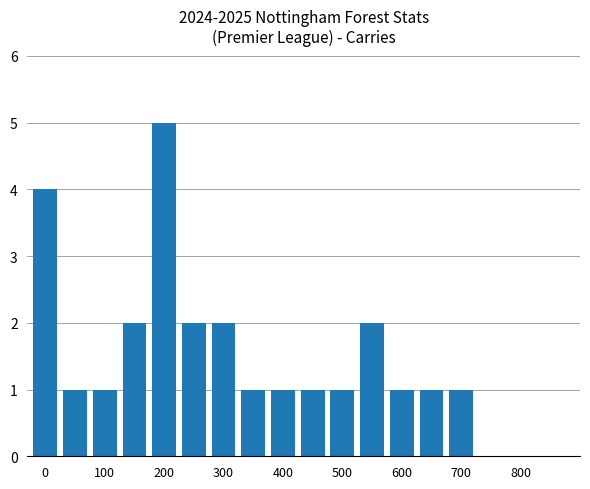

Count the values in the range 1 to 2.

13